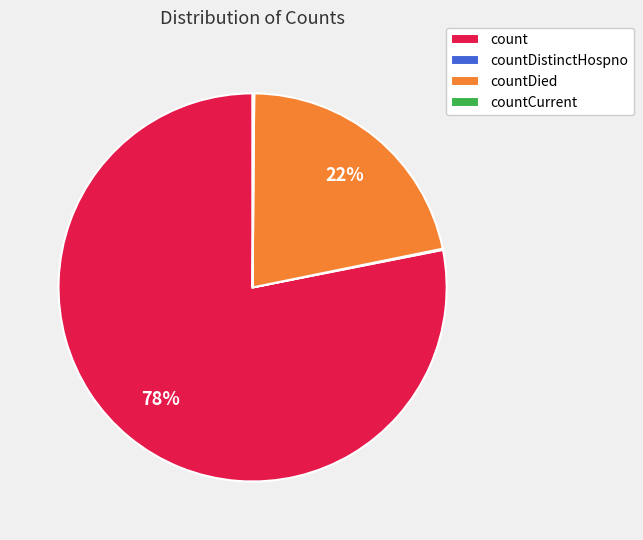

Which slice is the largest?

count